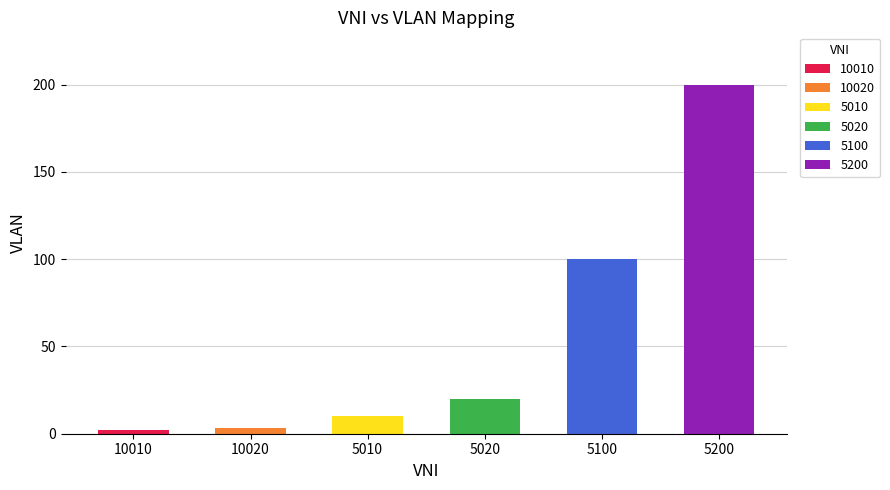

How many bars are there in total?

6